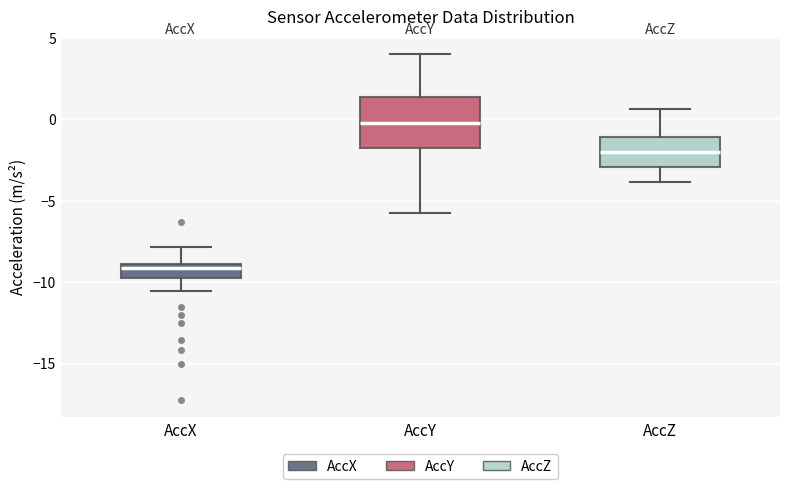

Which box's median line is the lowest?

AccX